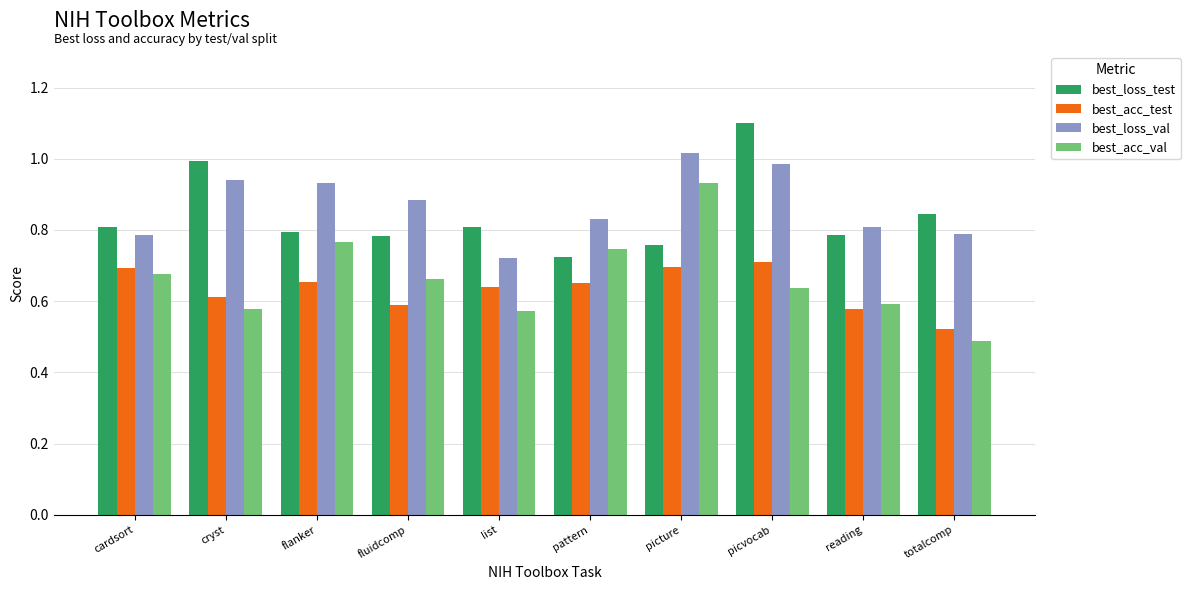

What is the highest value of the best_loss_test series?

1.1